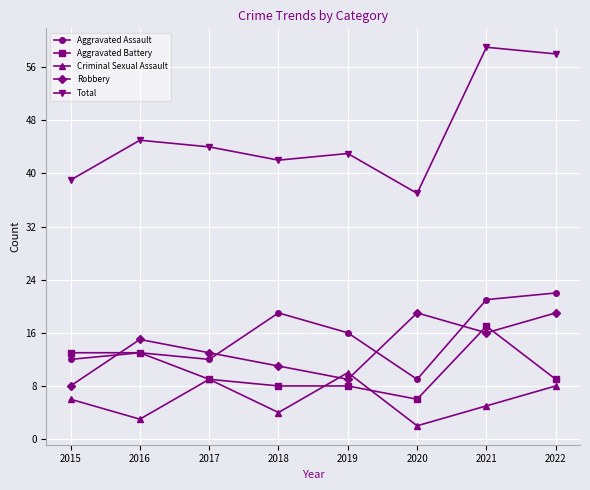

Which series has the largest total across all categories?

Total